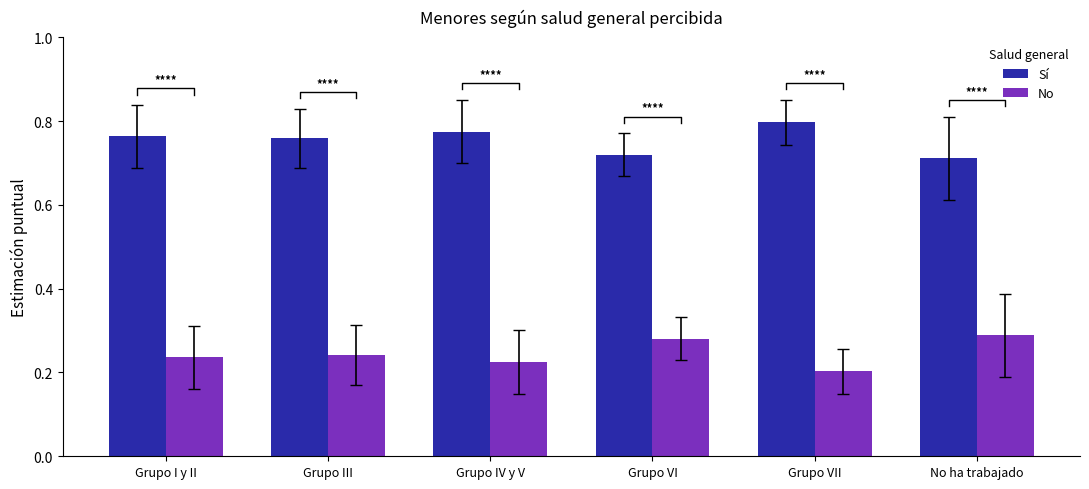

The No series shows 0.1 at Grupo VII. True or false?

False